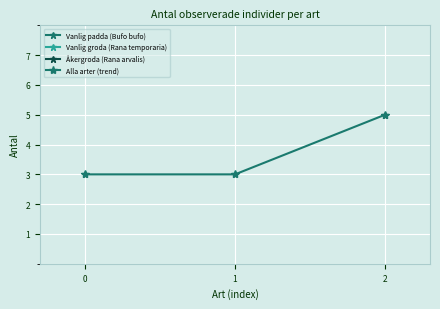

What is the greatest value displayed?

5.0